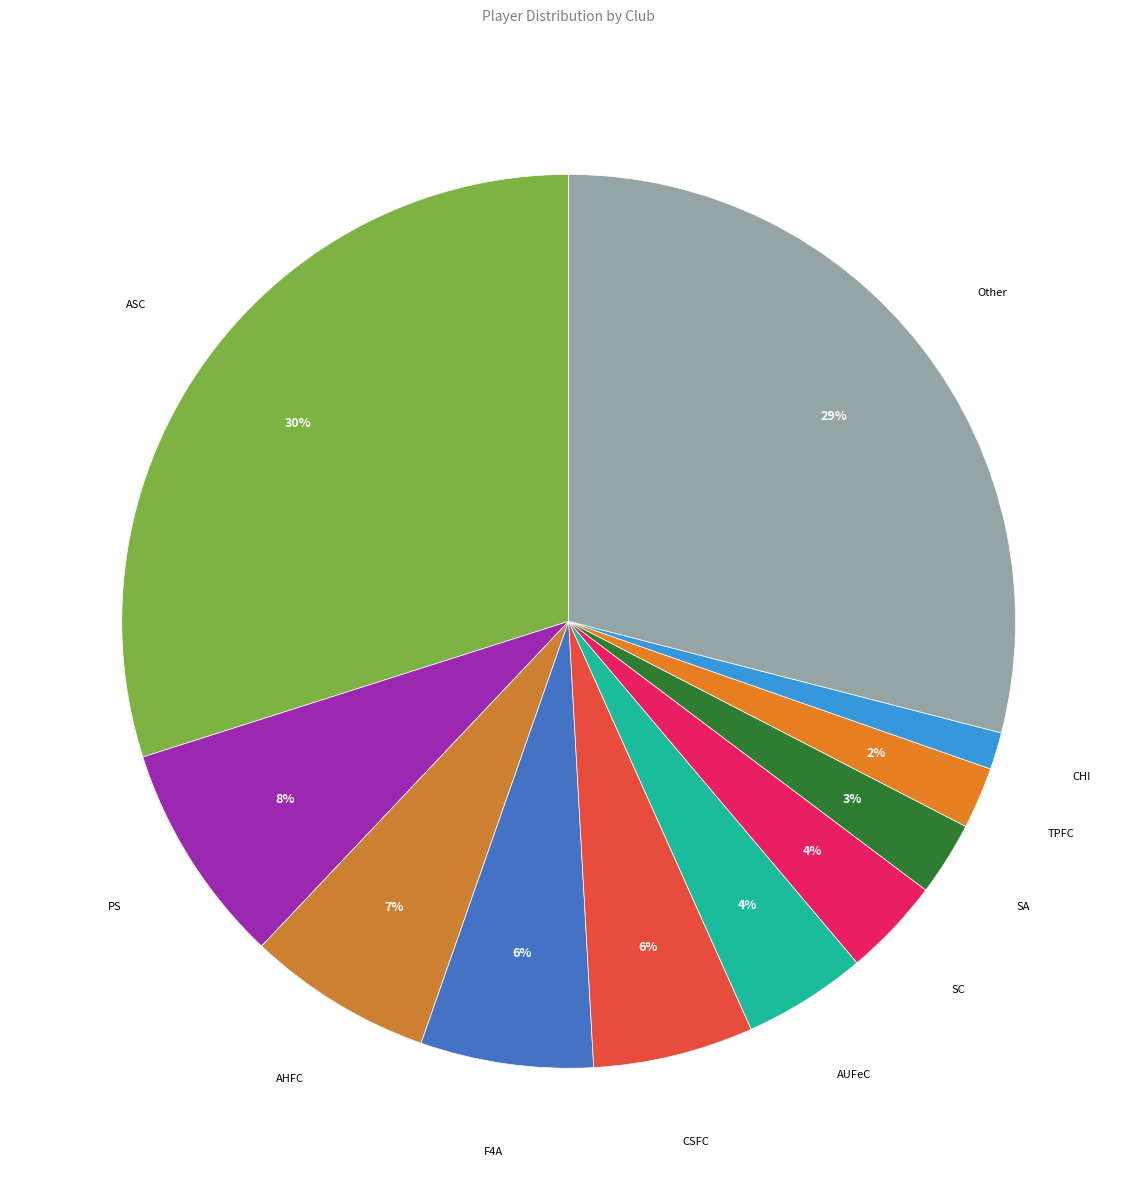

Is Other the majority of the pie?

No